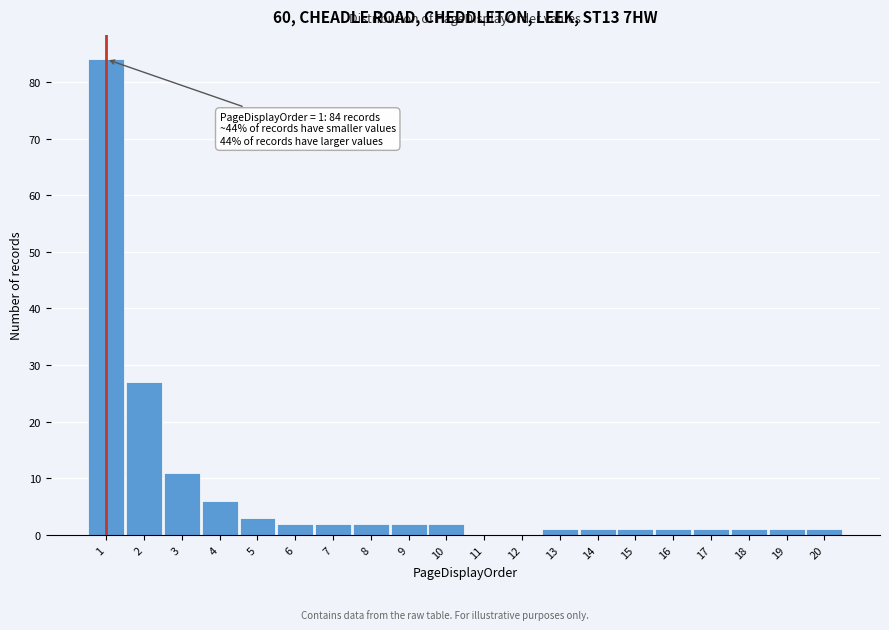

Which range on the x-axis has the tallest bar?

0.5 to 1.5